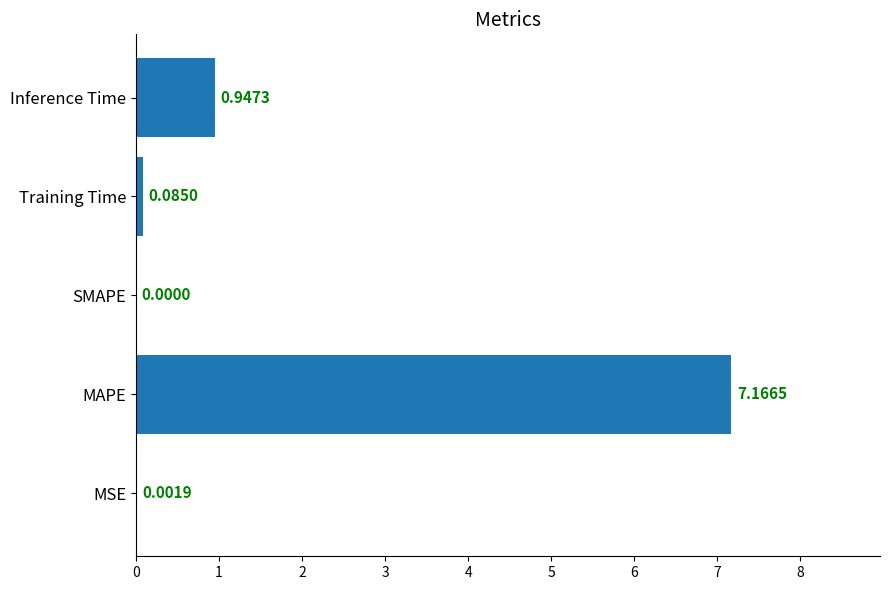

What is the change in value from MSE to Training Time?

+0.1